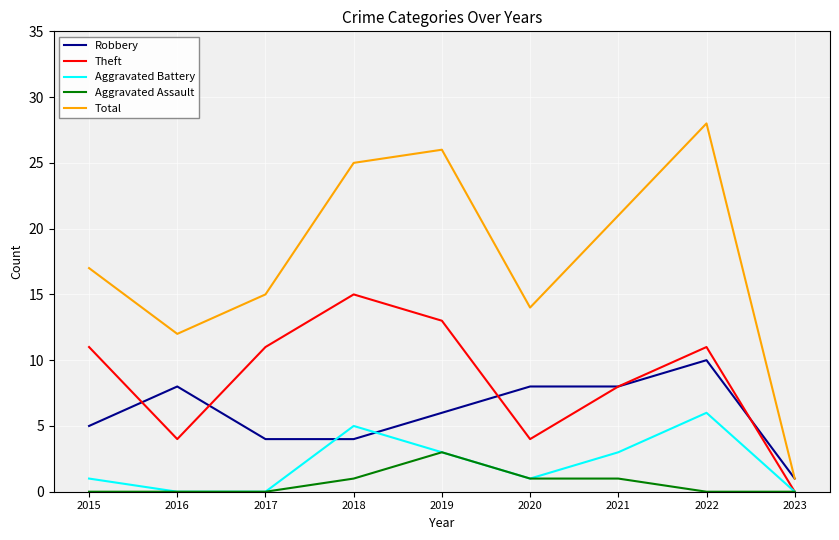

Count the number of categories in the chart.

9